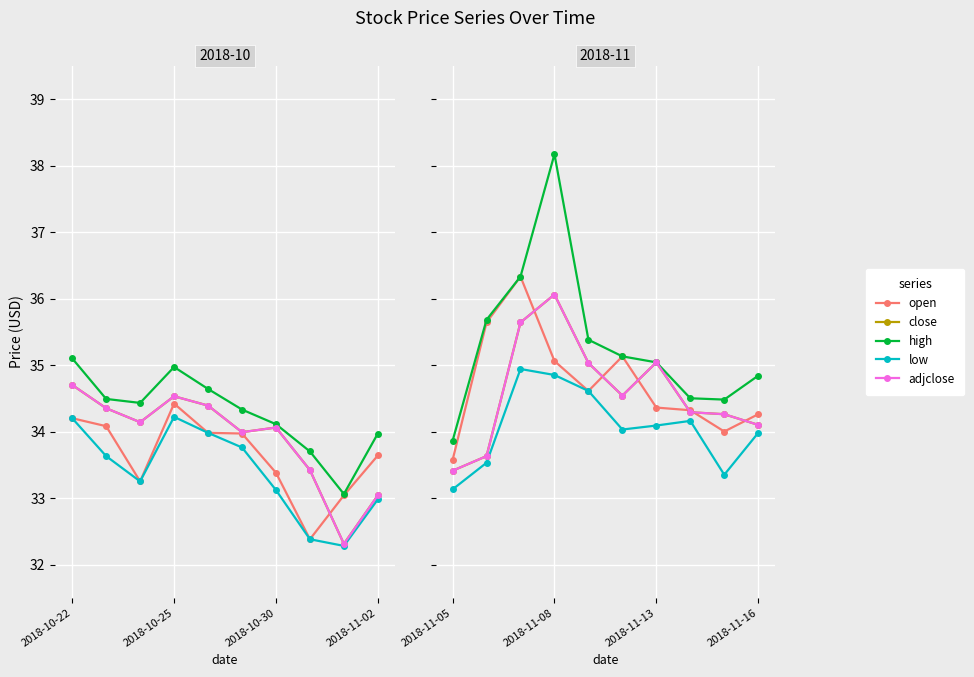

What is the difference between the second highest and minimum values in the high series?

2.5